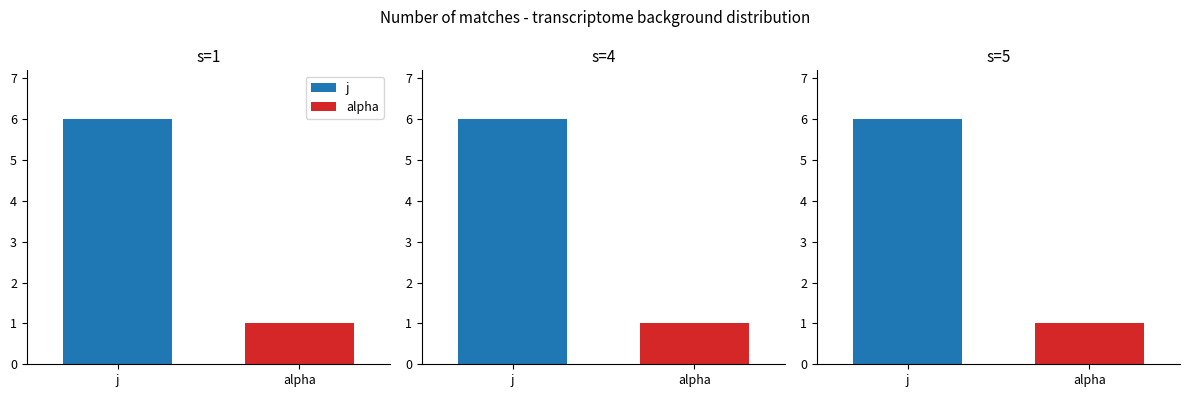

Read the alpha value at 1.

1